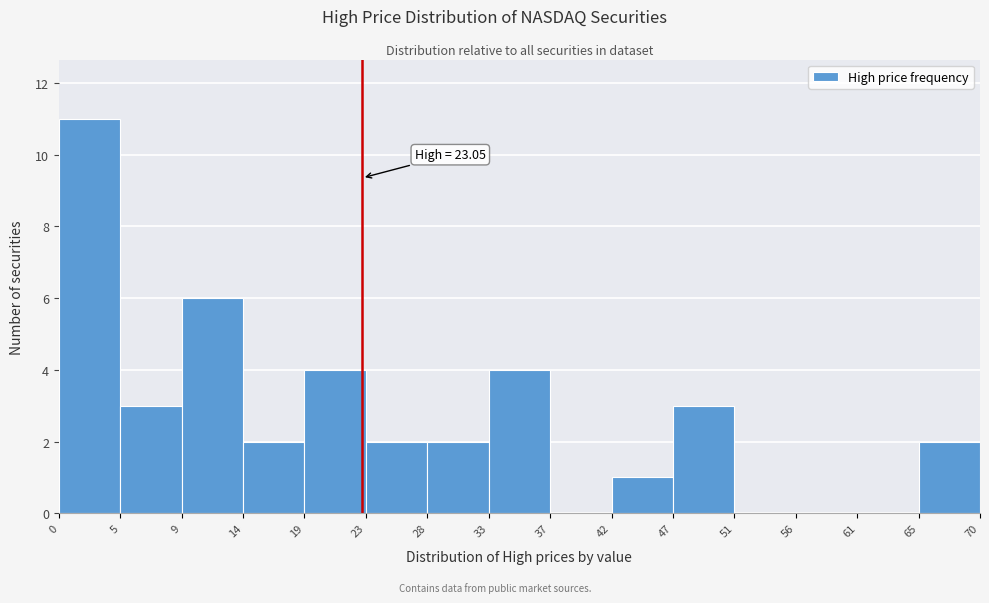

Which range on the x-axis has the tallest bar?

0 to 5